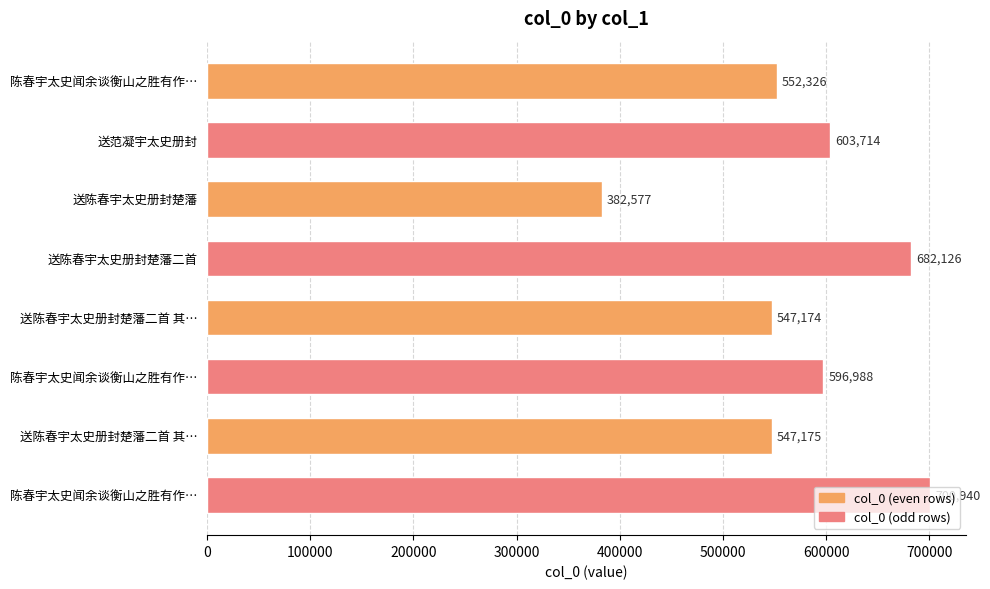

How many data points does each series have?

8